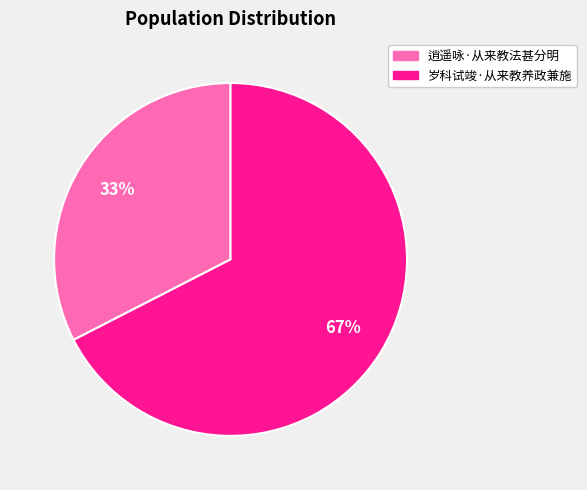

True or false: 岁科试竣·从来教养政兼施 accounts for 67% of the total.

True